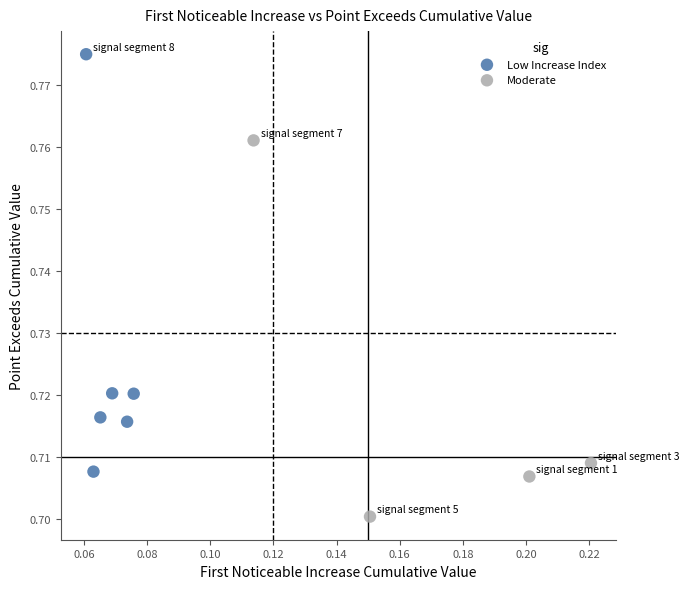

Which series reaches the minimum Y coordinate?

Moderate